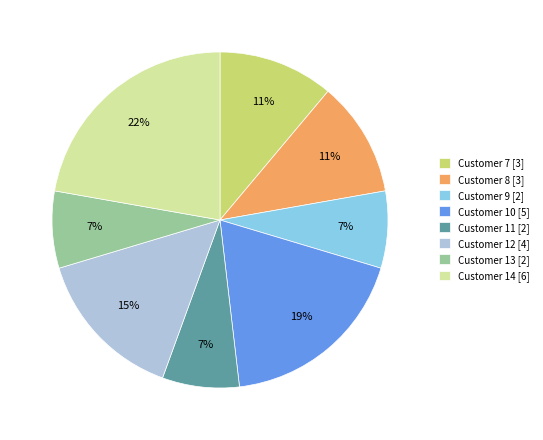

True or false: Customer 9 [2] accounts for 7% of the total.

True